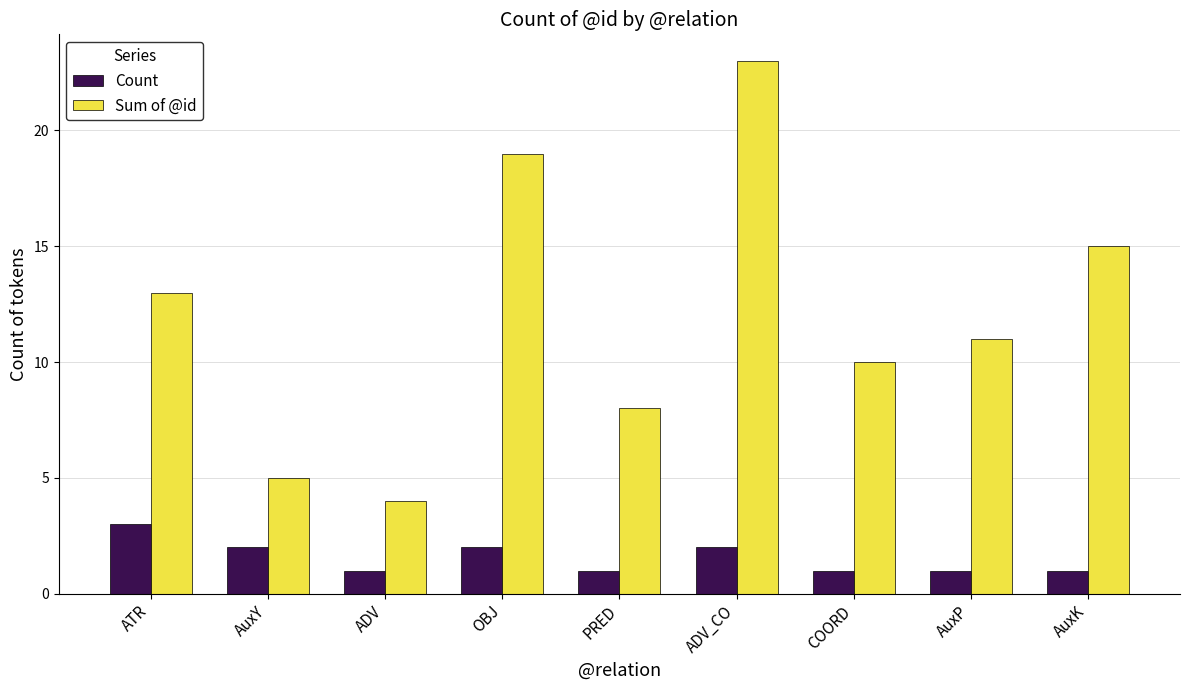

What is the label of the 3rd bar from the left?

ADV